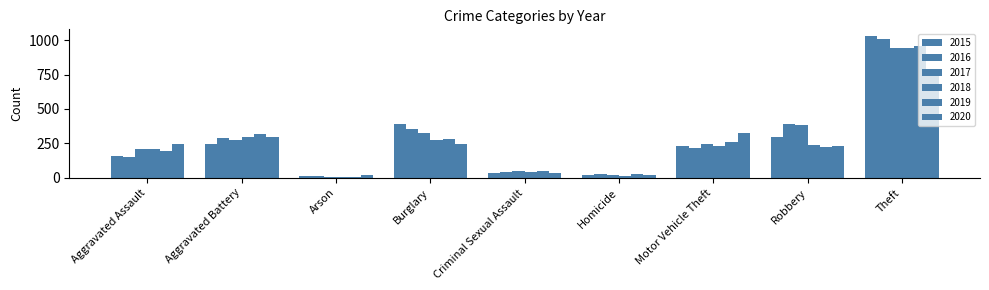

How many values in the 2019 series are below 224?

4